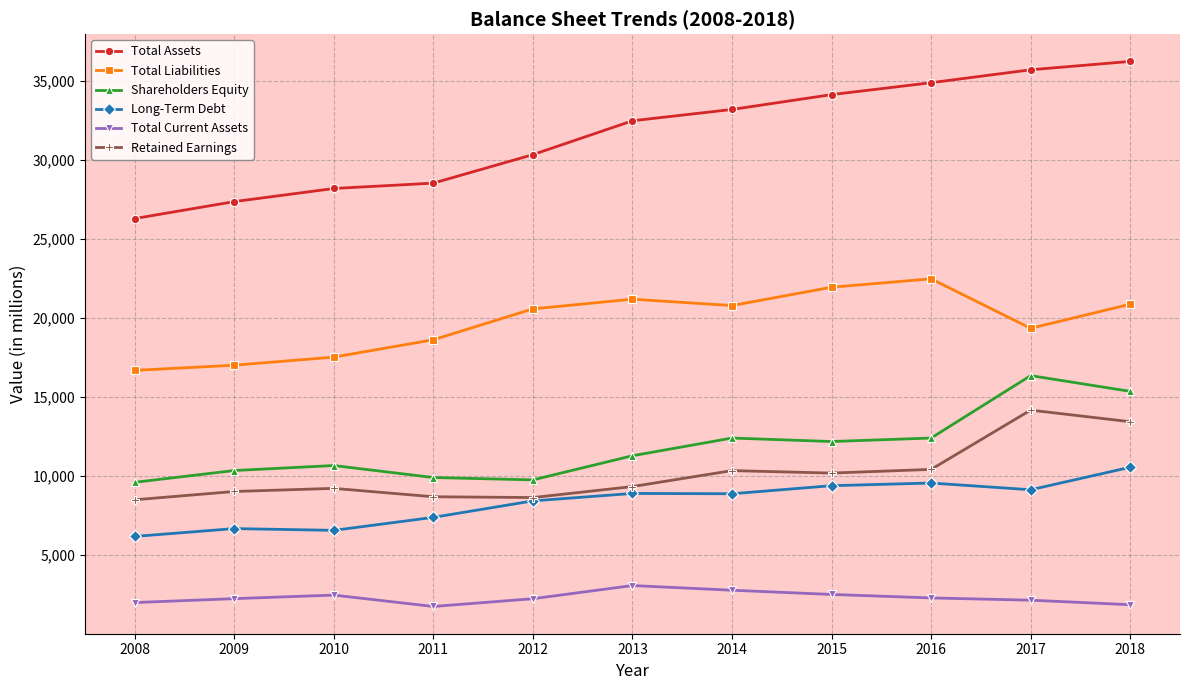

True or false: Total Current Assets and Total Assets intersect in this chart.

False